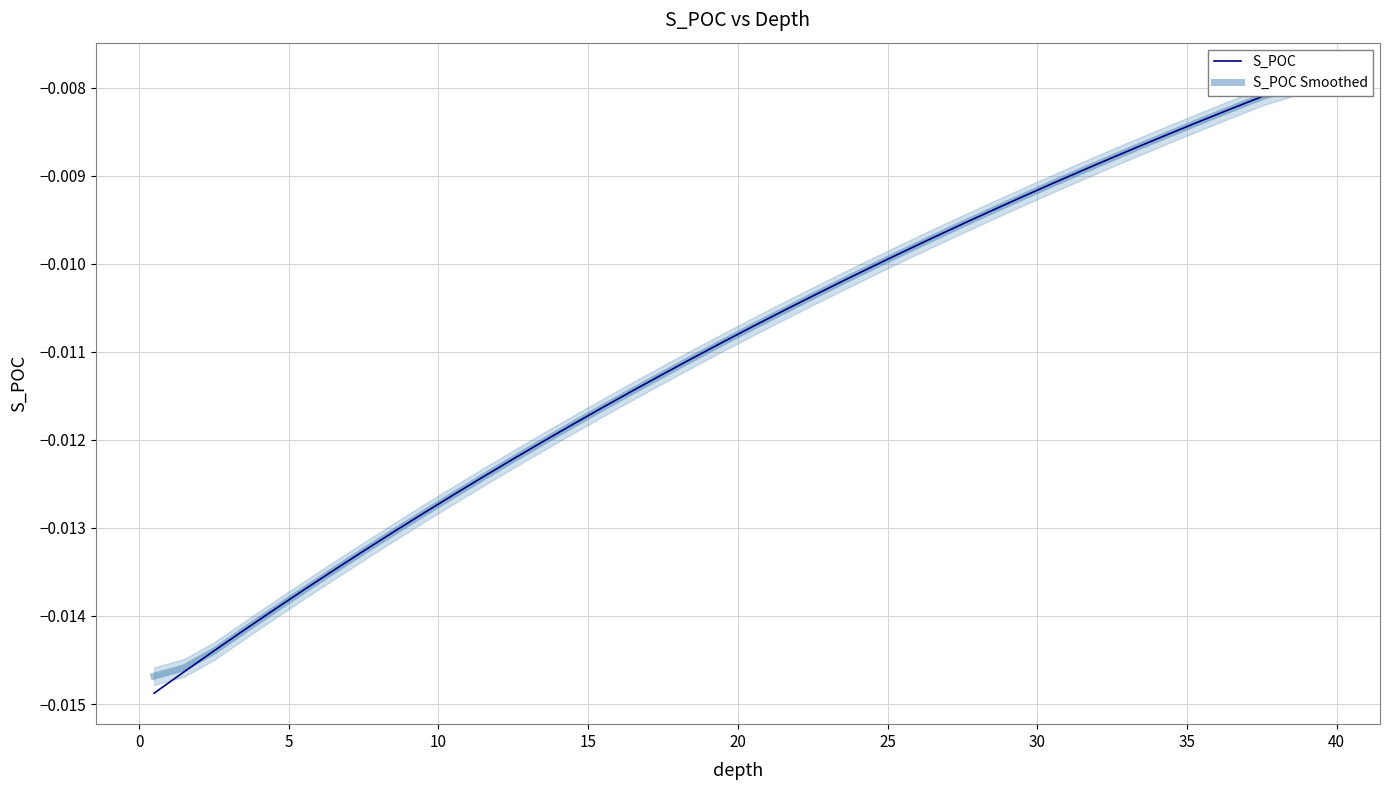

Between 14 and 39, which series saw the biggest shift?

S_POC